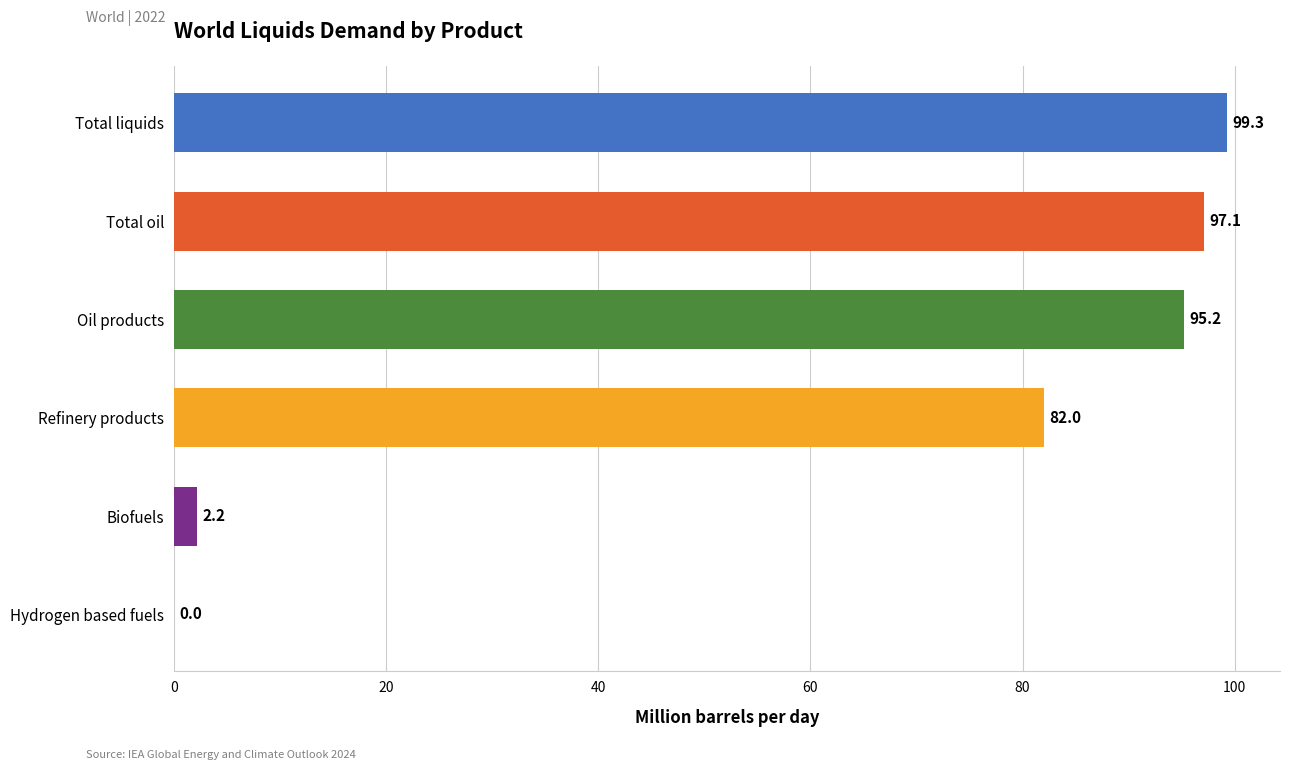

Approximately how many times larger is the value at Refinery products compared to Total liquids?

0.8